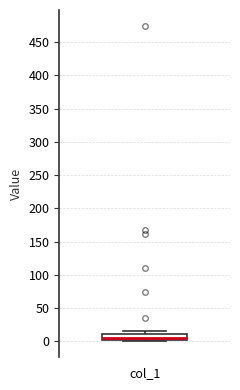

Read this box plot against the y-axis: the position of the median line, the range covered by the box, and the ends of both whiskers. The values are not printed on the chart, so give them approximately, as read against the axis.

median 5, box 0 to 10, whiskers 0 (just below the box's lower edge) to 15